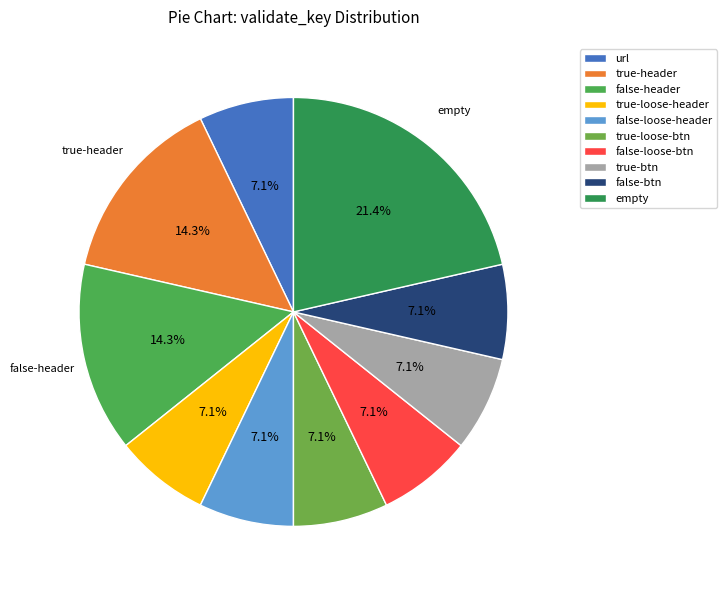

How many slices are in this pie chart?

10